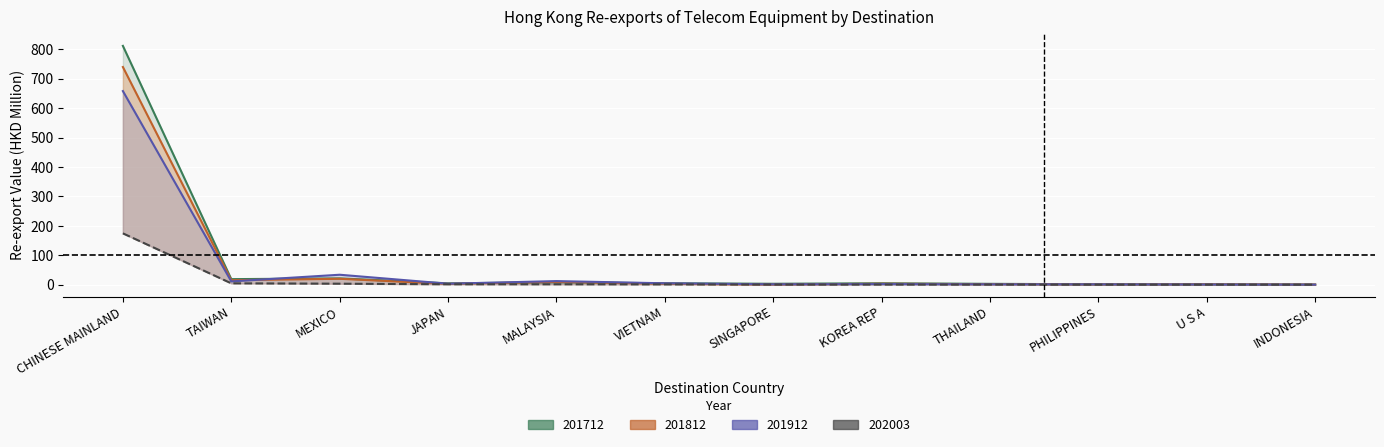

Where do 201712 and 201812 first cross each other?

JAPAN and MALAYSIA